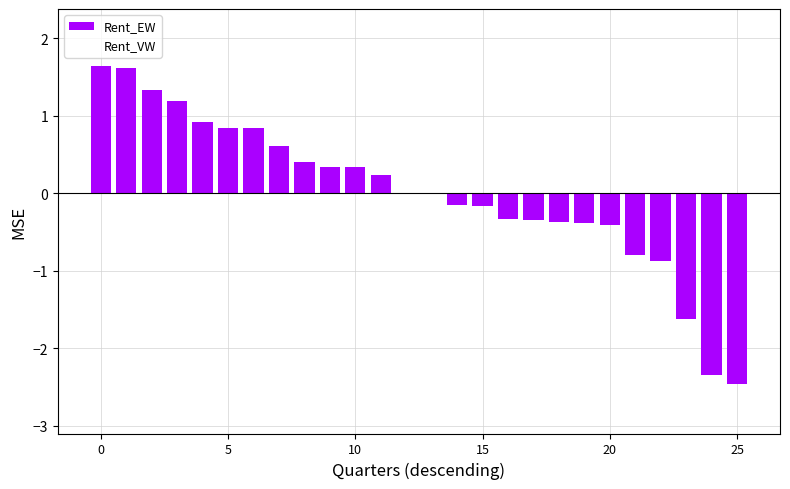

What is the maximum value shown in the chart?

1.6